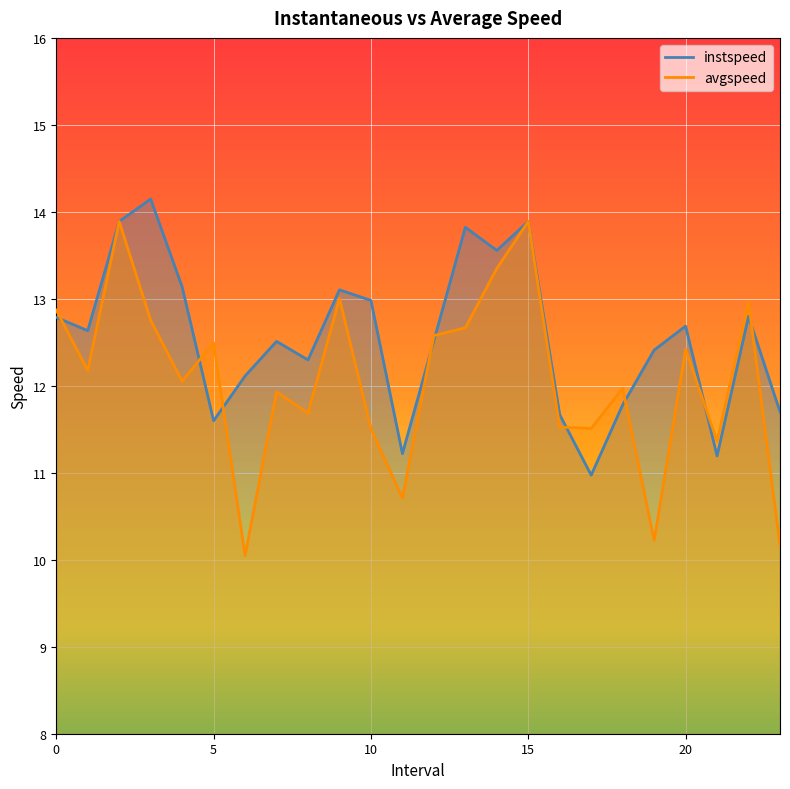

What is the average value of the avgspeed series?

12.1